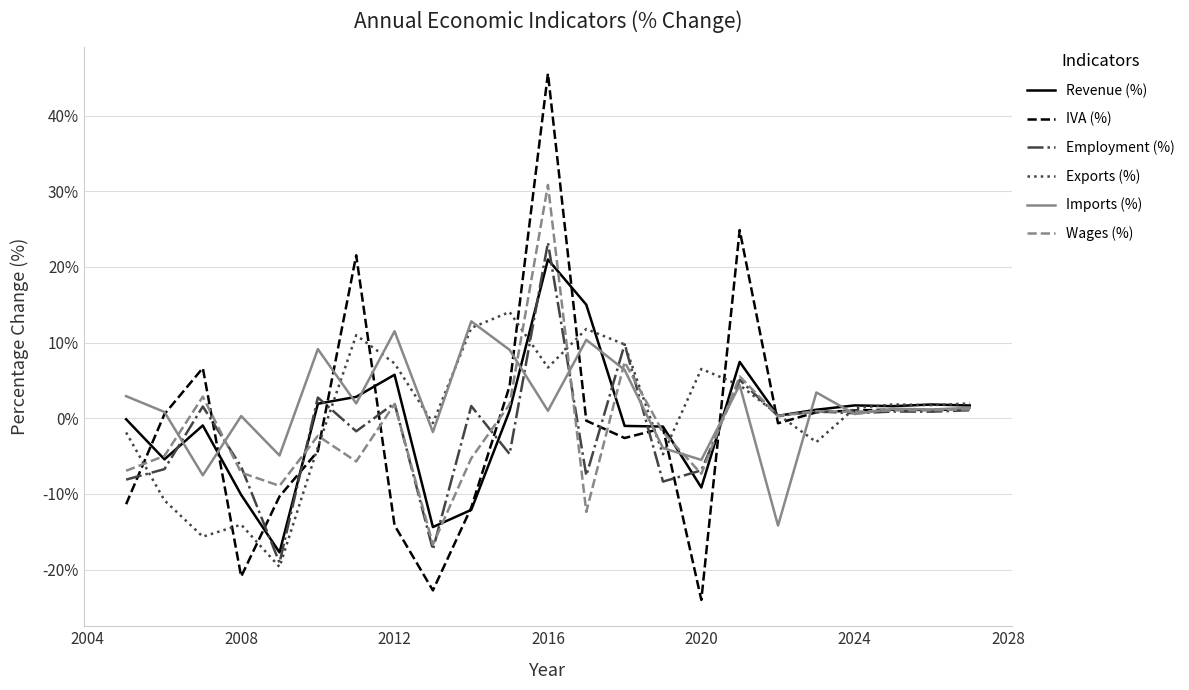

What is the difference between the maximum and minimum values in the Imports (%) series?

27.0